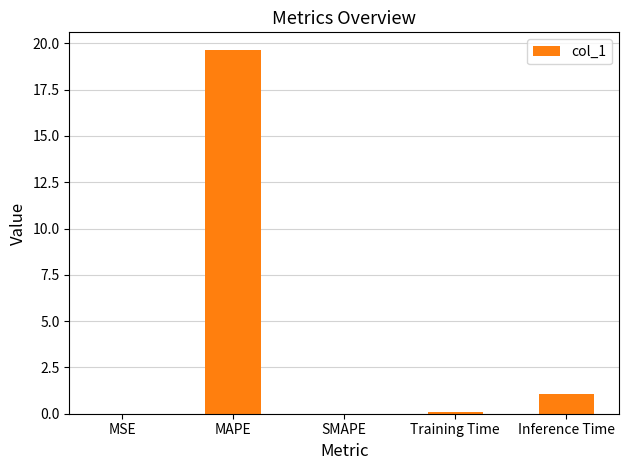

Are the bars horizontal?

No